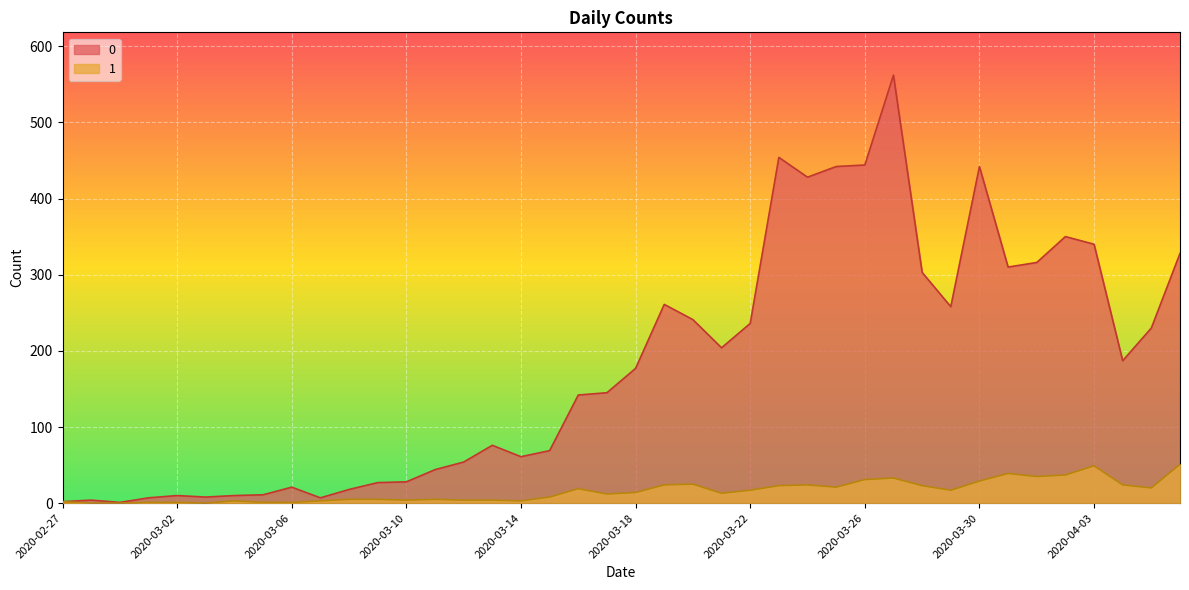

Reading left to right, what are all the values shown in this chart?

0: 2020-02-27=2	2020-02-28=4	2020-02-29=1	2020-03-01=7	2020-03-02=10	2020-03-03=8	2020-03-04=10	2020-03-05=11	2020-03-06=21	2020-03-07=7	2020-03-08=18	2020-03-09=27	2020-03-10=28	2020-03-11=44	2020-03-12=54	2020-03-13=76	2020-03-14=61	2020-03-15=69	2020-03-16=142	2020-03-17=145	2020-03-18=177	2020-03-19=261	2020-03-20=241	2020-03-21=204	2020-03-22=236	2020-03-23=454	2020-03-24=428	2020-03-25=442	2020-03-26=444	2020-03-27=562	2020-03-28=303	2020-03-29=258	2020-03-30=442	2020-03-31=310	2020-04-01=316	2020-04-02=350	2020-04-03=340	2020-04-04=187	2020-04-05=230	2020-04-06=328
1: 2020-02-27=2	2020-02-28=0	2020-02-29=0	2020-03-01=1	2020-03-02=1	2020-03-03=0	2020-03-04=3	2020-03-05=1	2020-03-06=1	2020-03-07=3	2020-03-08=5	2020-03-09=5	2020-03-10=4	2020-03-11=5	2020-03-12=4	2020-03-13=4	2020-03-14=3	2020-03-15=8	2020-03-16=19	2020-03-17=12	2020-03-18=14	2020-03-19=24	2020-03-20=25	2020-03-21=13	2020-03-22=17	2020-03-23=23	2020-03-24=24	2020-03-25=21	2020-03-26=31	2020-03-27=33	2020-03-28=23	2020-03-29=17	2020-03-30=29	2020-03-31=39	2020-04-01=35	2020-04-02=37	2020-04-03=49	2020-04-04=24	2020-04-05=20	2020-04-06=51